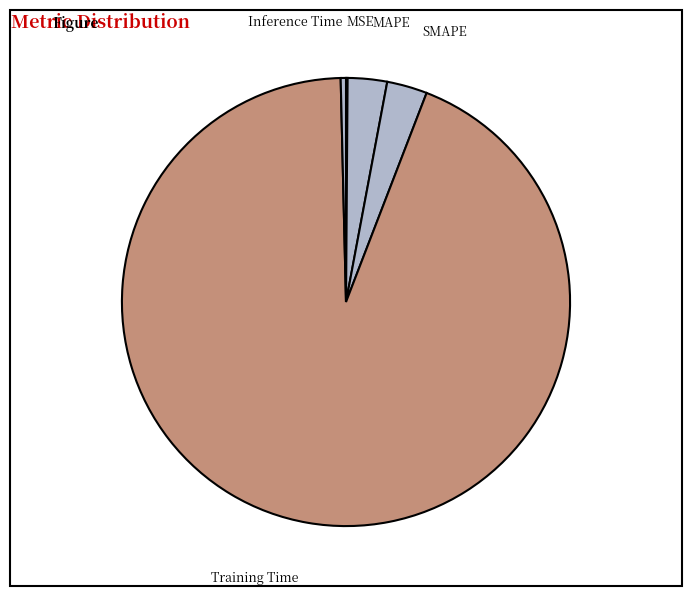

Which slice is the largest?

Training Time